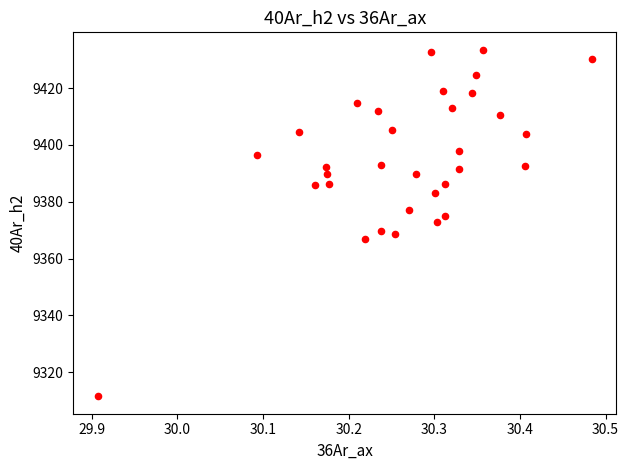

What is the range of X values (max minus min)?

0.6